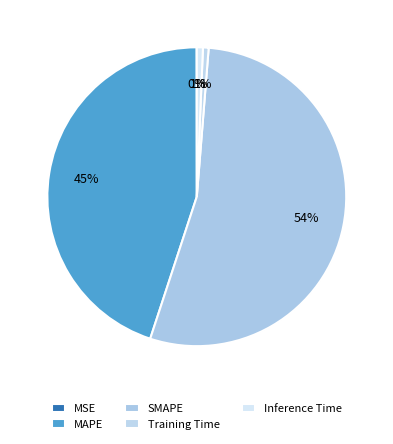

How many segments does this pie chart have?

5